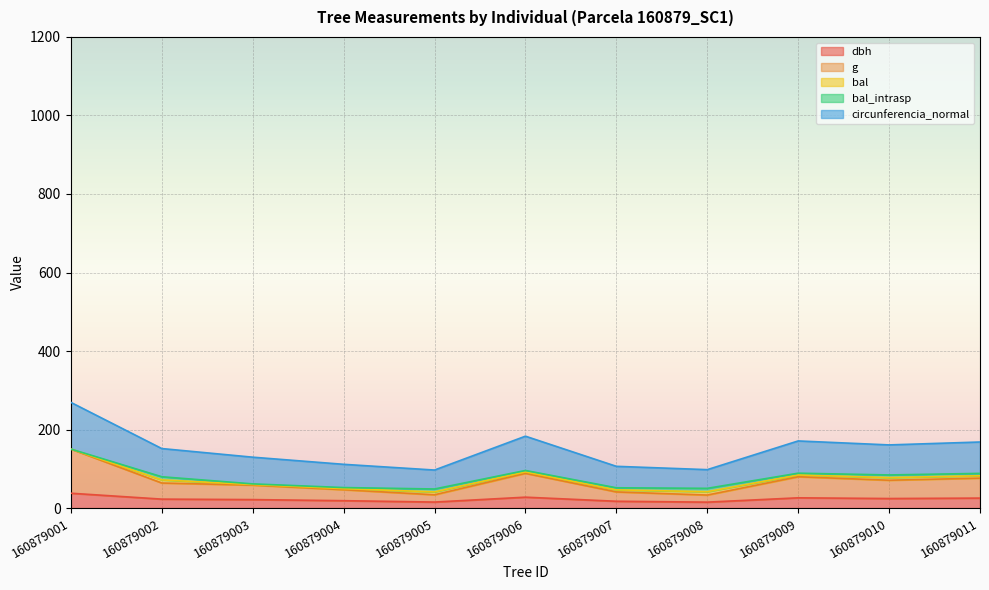

Does the chart display data point markers on the line(s)?

No